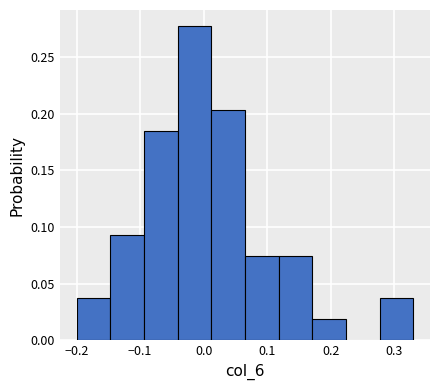

What is the height of the bar covering 0.118 to 0.171 on the x-axis? Neither the bar edges nor the heights are printed on the chart, so give them approximately, as read against the axes.

0.075